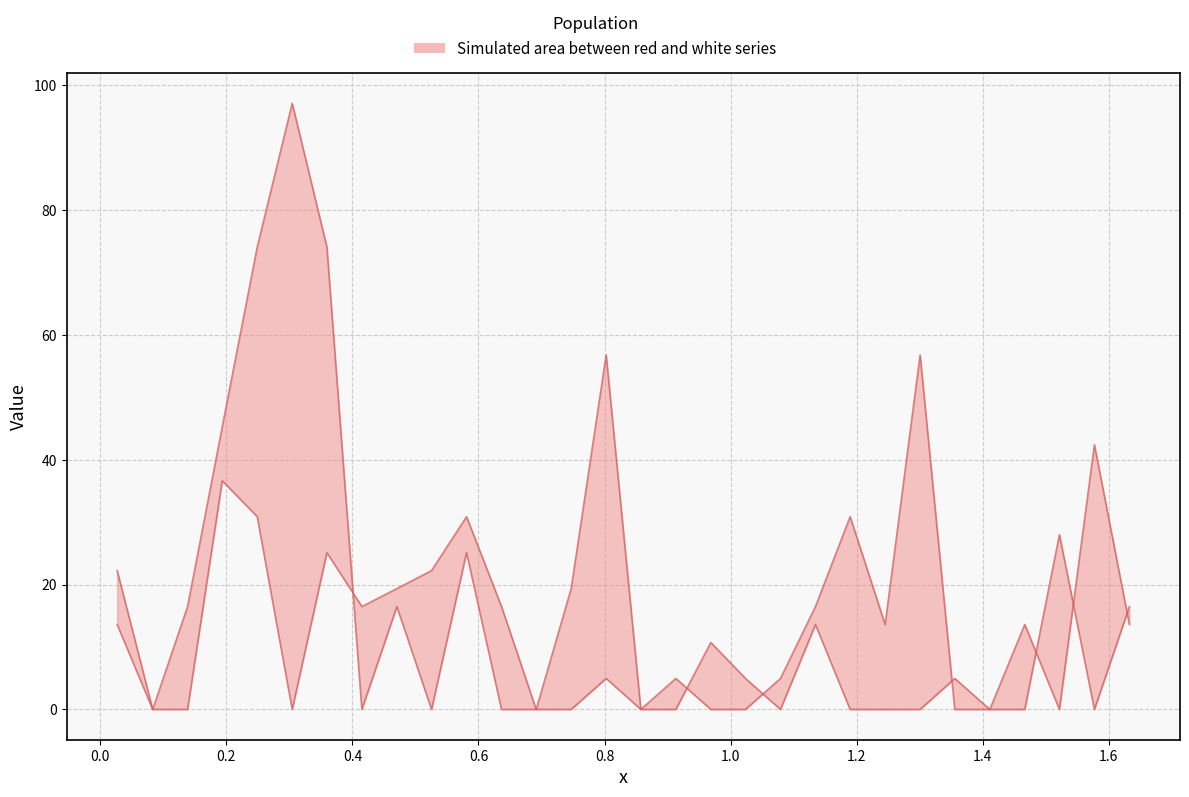

Reading right to left, extract all data points from this chart.

white: 13.6	42.4	0.0	13.6	0.0	0.0	56.8	13.6	30.9	16.5	5.0	0.0	0.0	5.0	0.0	56.8	19.4	0.0	0.0	25.1	0.0	16.5	0.0	74.0	97.1	74.0	45.3	16.5	0.0	13.6
red: 16.5	0.0	28.0	0.0	0.0	5.0	0.0	0.0	0.0	13.6	0.0	5.0	10.7	0.0	0.0	5.0	0.0	0.0	16.5	30.9	22.2	19.4	16.5	25.1	0.0	30.9	36.6	0.0	0.0	22.2